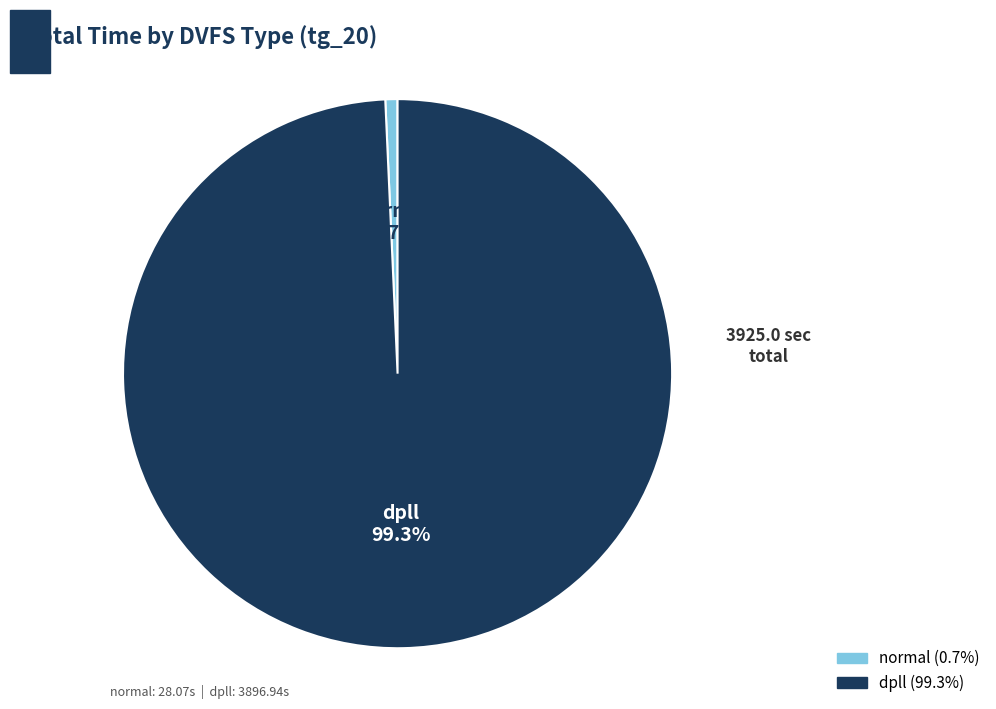

The normal slice represents 11% of the pie. True or false?

False